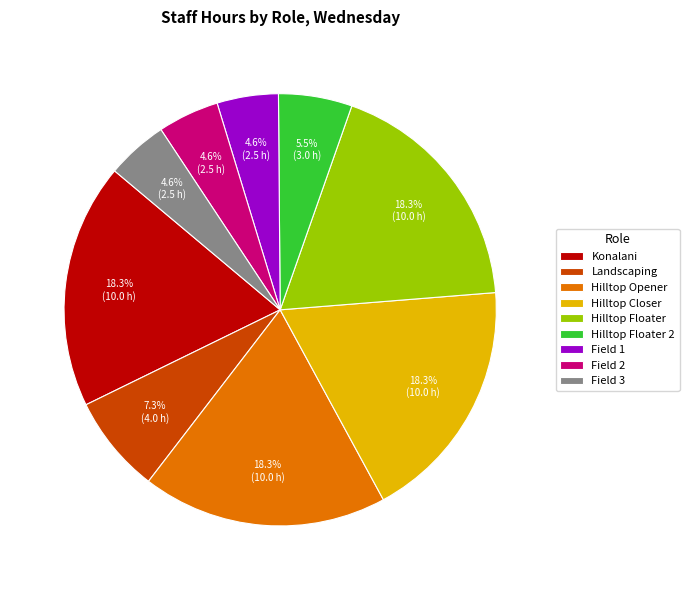

Does Hilltop Floater 2 represent more than half of the total?

No